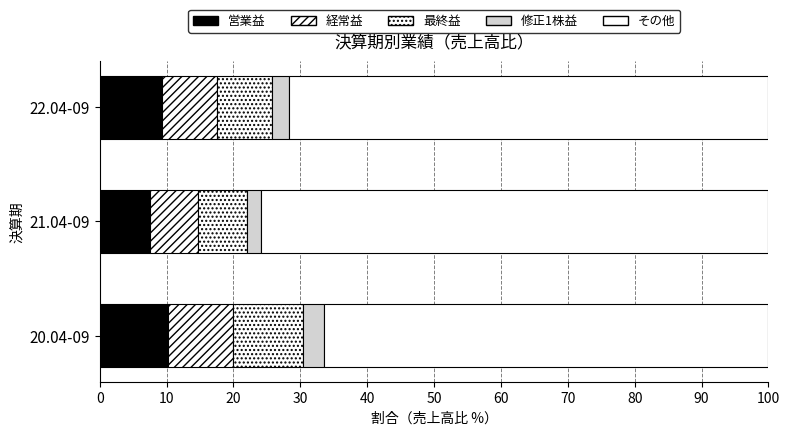

Reading right to left, extract all data points from this chart.

営業益: 9.4	7.5	10.2
経常益: 8.2	7.2	9.7
最終益: 8.2	7.2	10.6
修正1株益: 2.5	2.2	3.1
その他: 71.7	75.9	66.5